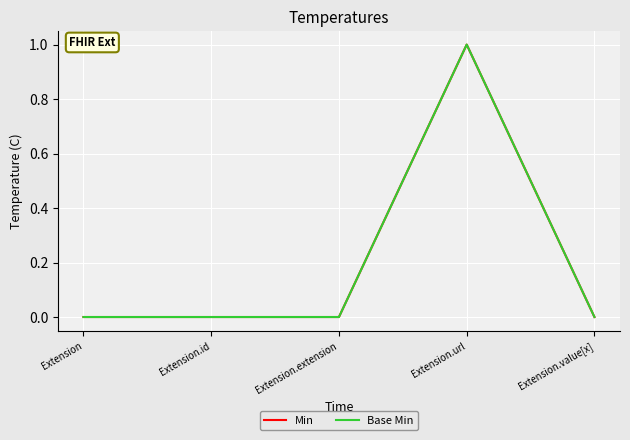

Count the number of categories in the chart.

5